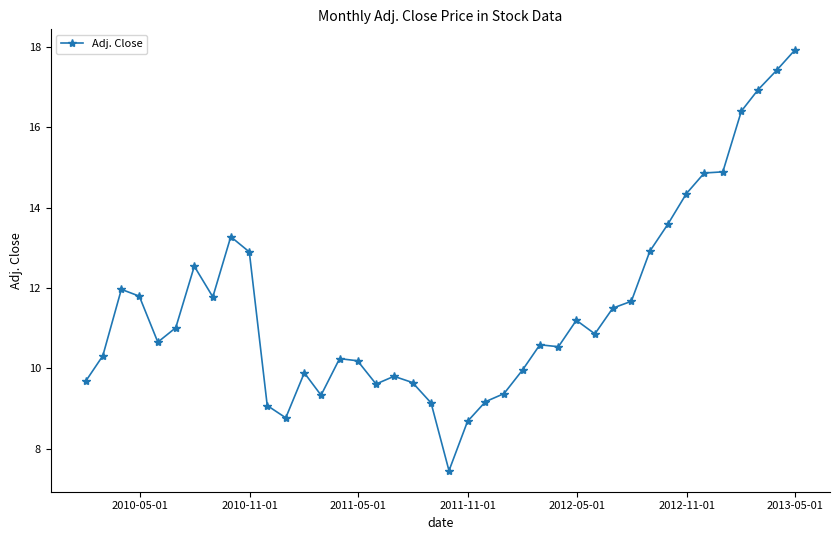

What is the average value?

11.5